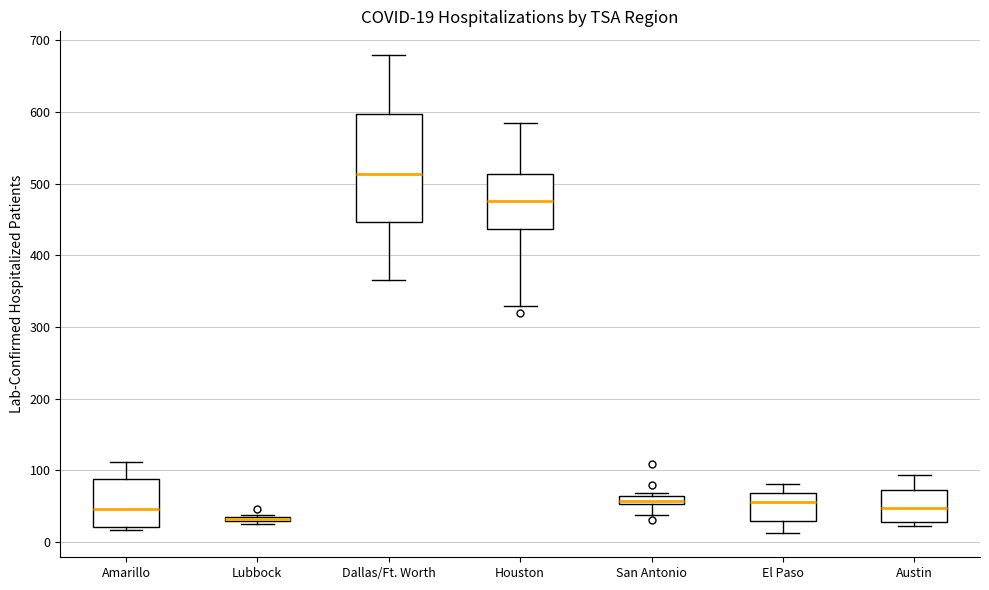

Comparing the boxes themselves (not the whiskers), which one is the tallest?

Dallas/Ft. Worth